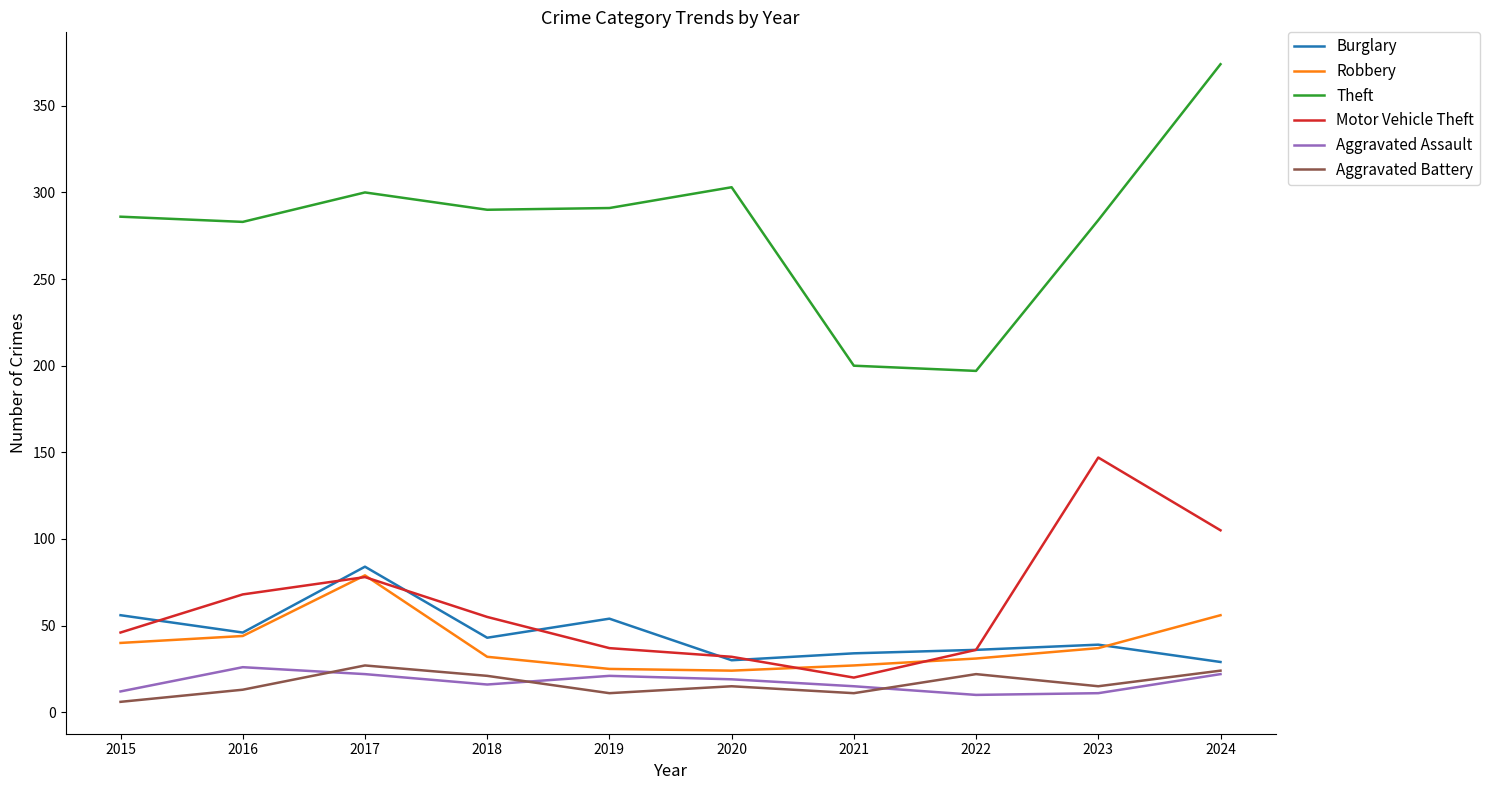

Is it true that Aggravated Assault equals 22 at 2017?

True